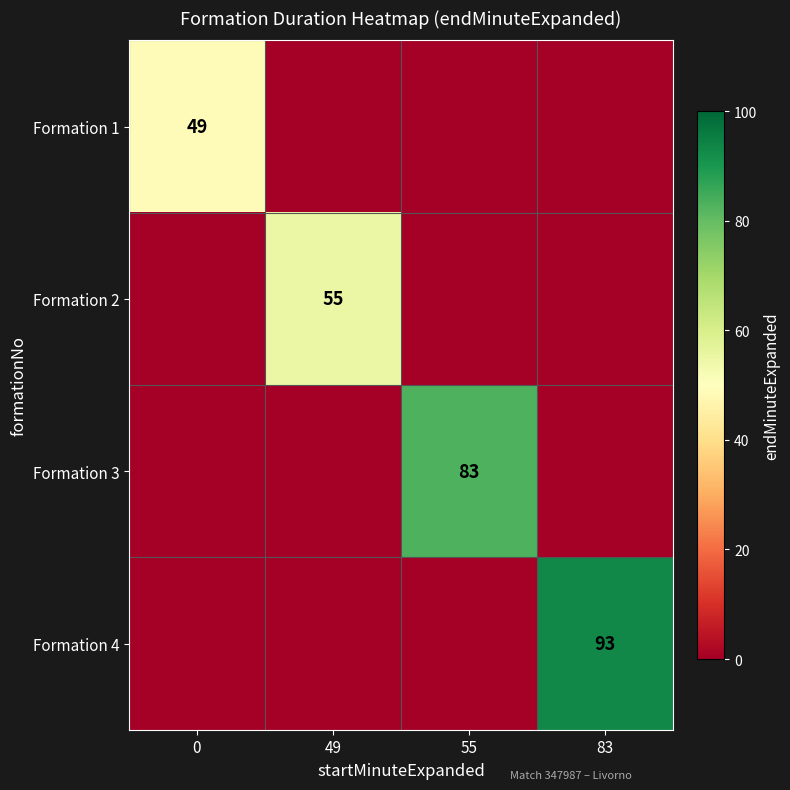

Is it true that Formation 4 equals 164 at 83?

False